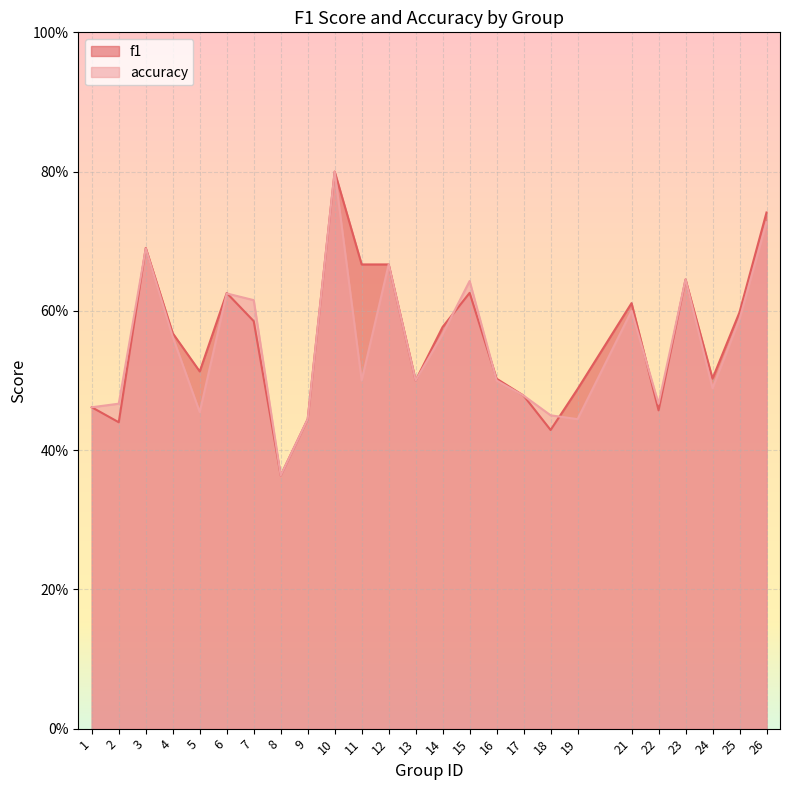

Which series changed the most between 11 and 22?

f1